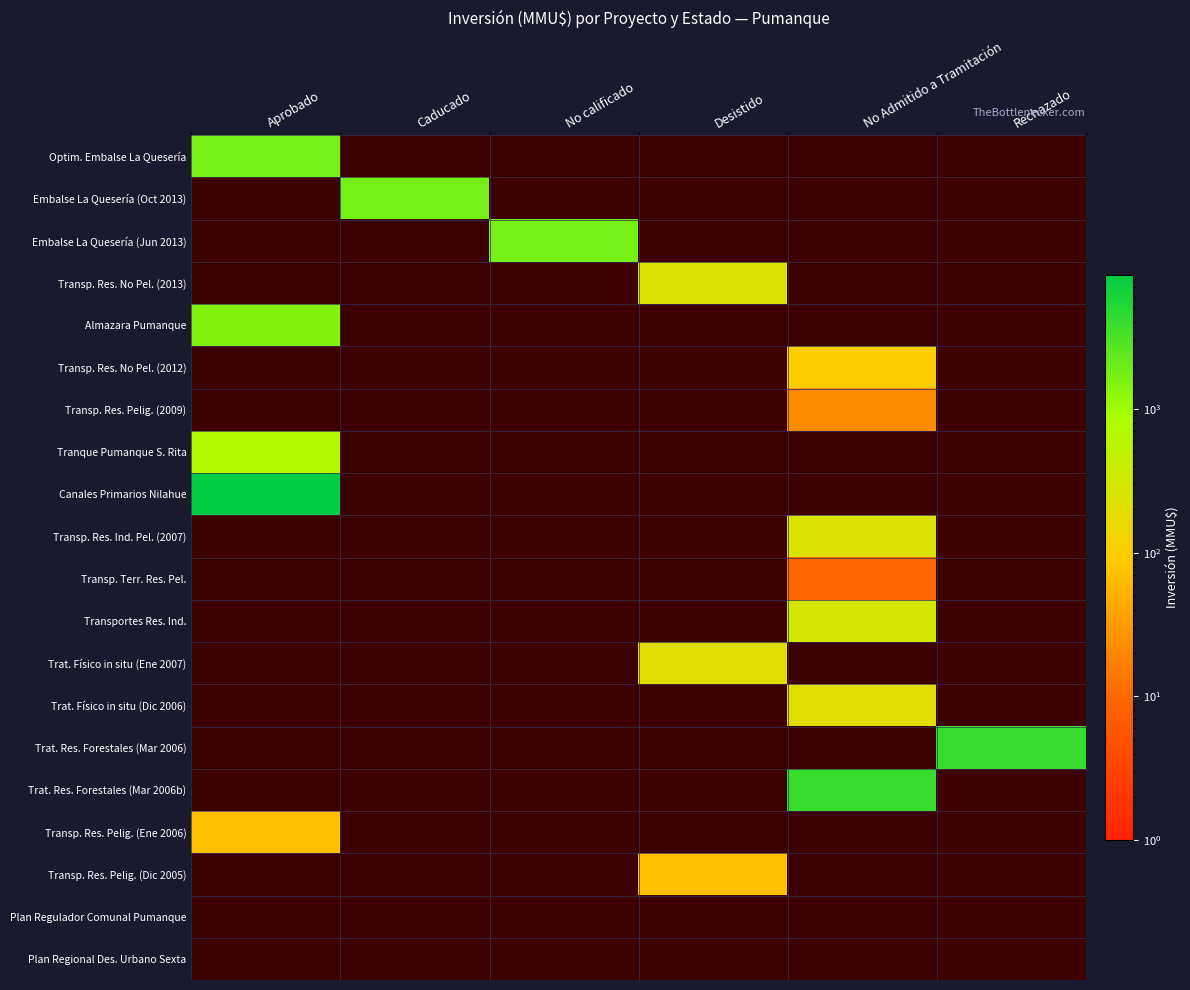

How many data points does each series have?

6